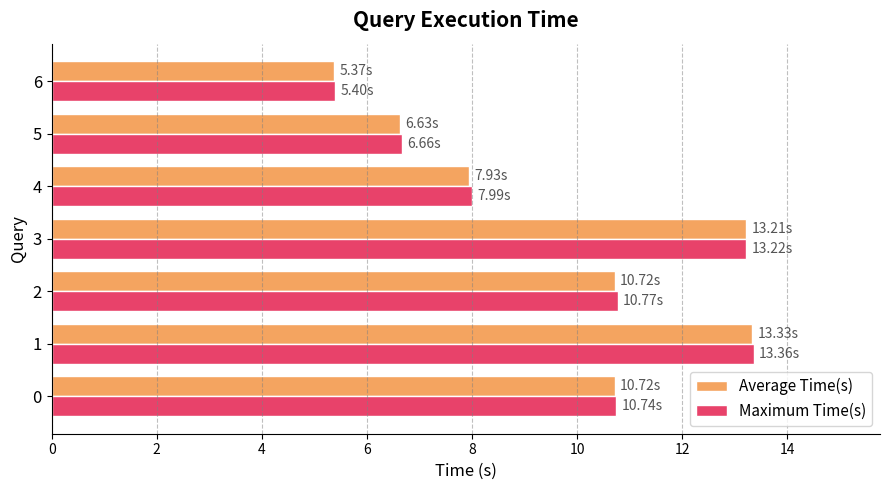

Which series has the widest spread of values?

Average Time(s)